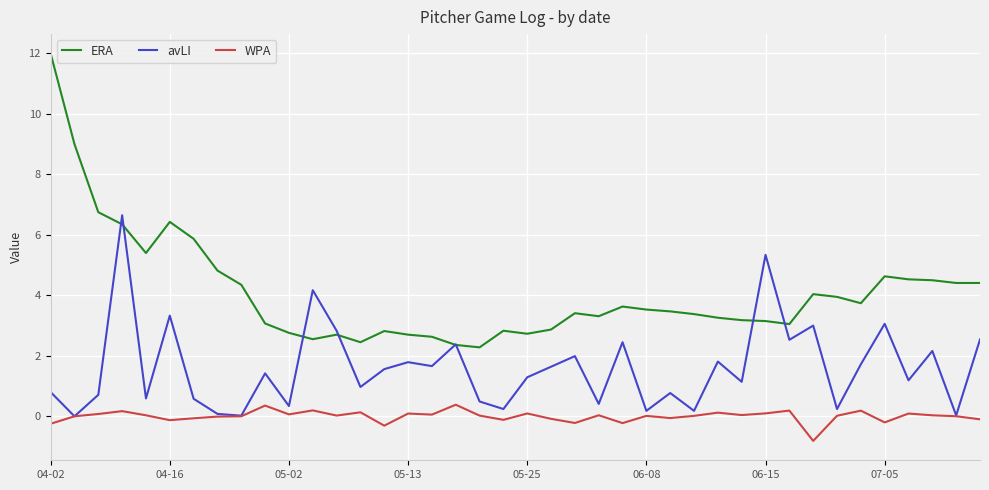

List the series in order of their overall mean, highest first.

ERA, avLI, WPA